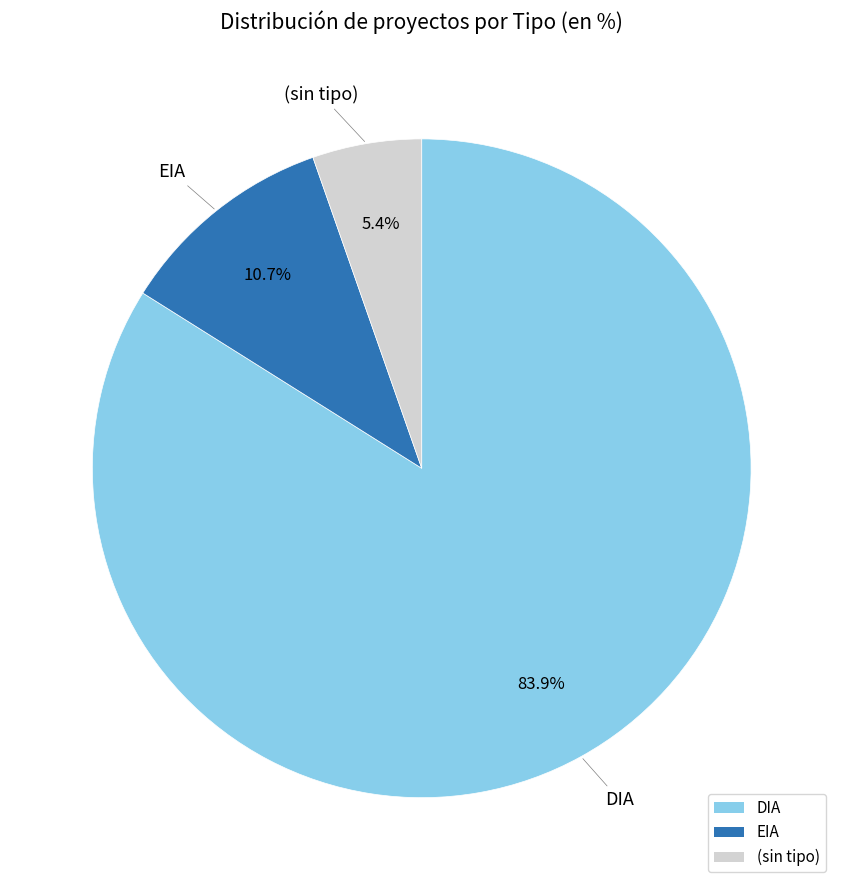

What percentage do EIA and DIA together represent?

94.6%